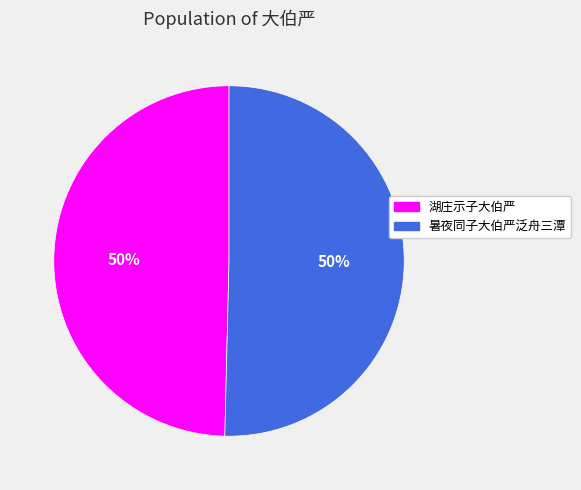

To the nearest percent, what is the combined percentage of 湖庄示子大伯严 and 暑夜同子大伯严泛舟三潭?

100%